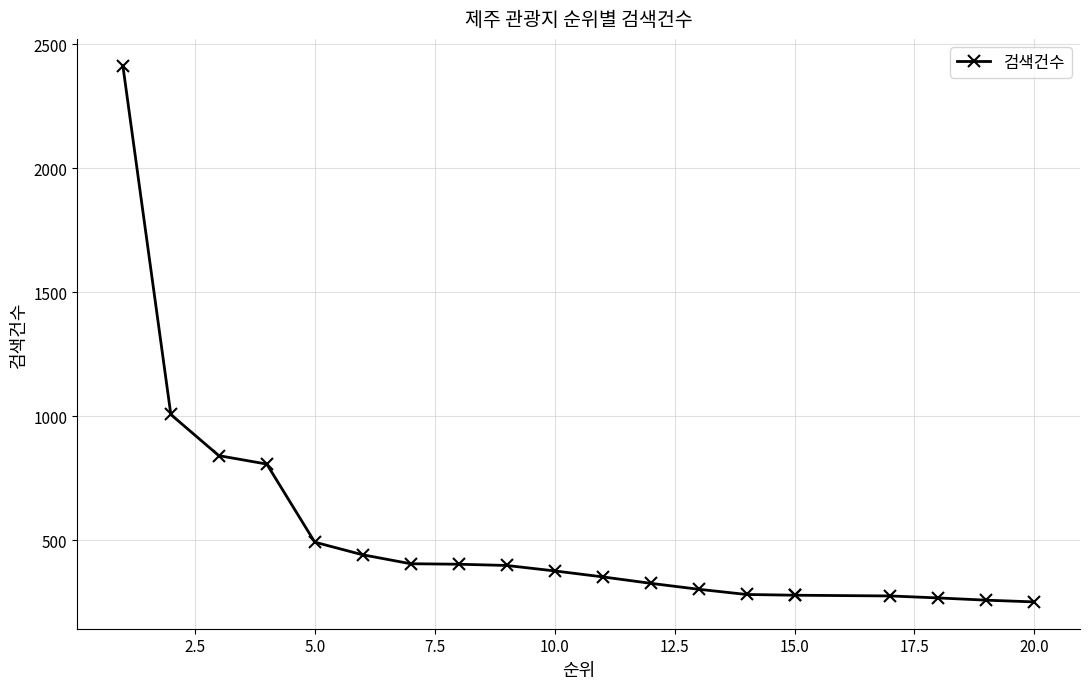

The value at 12 is 402. True or false?

False